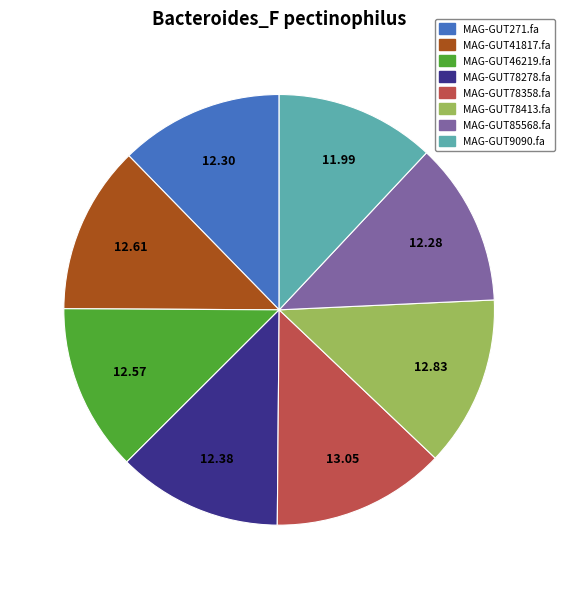

Does MAG-GUT78278.fa represent more than half of the total?

No